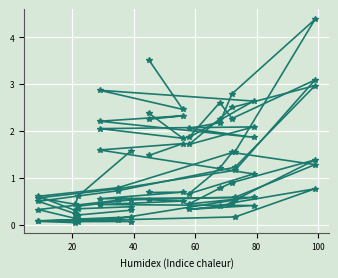

Count the number of categories in the chart.

14